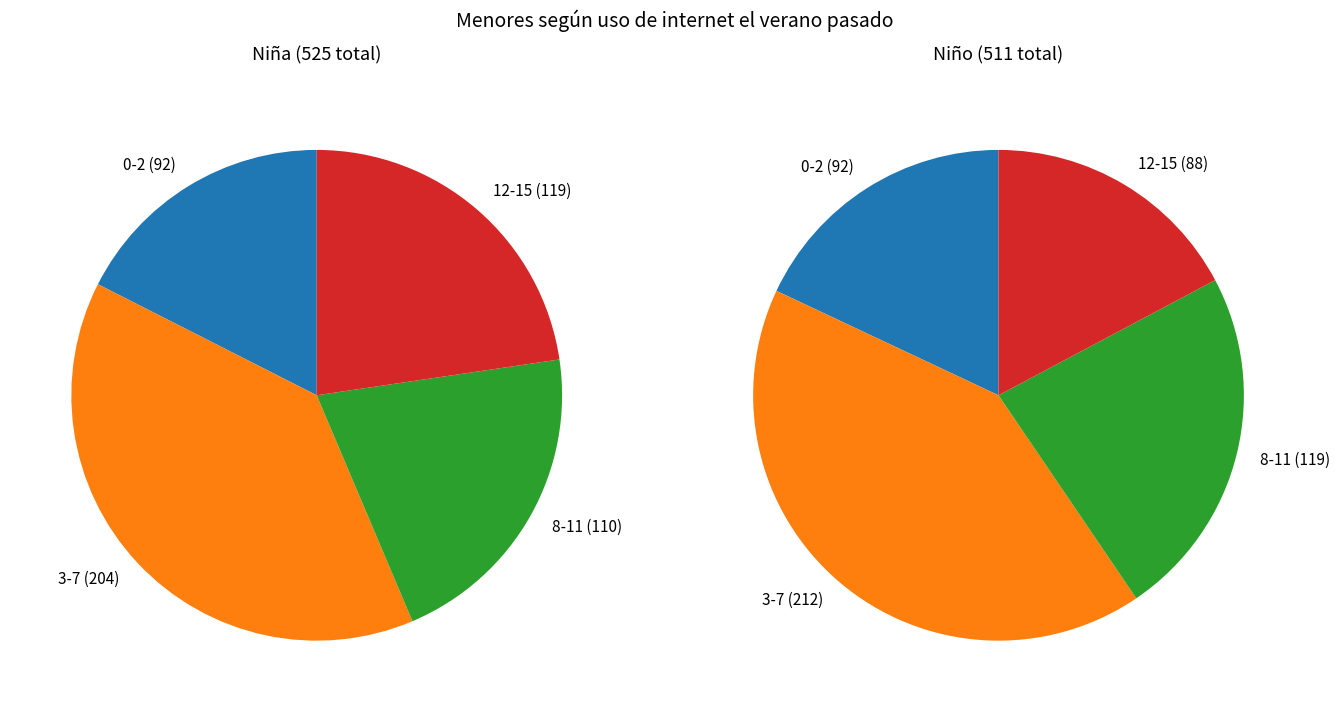

What is the difference between the highest and lowest values at 8-11?

9